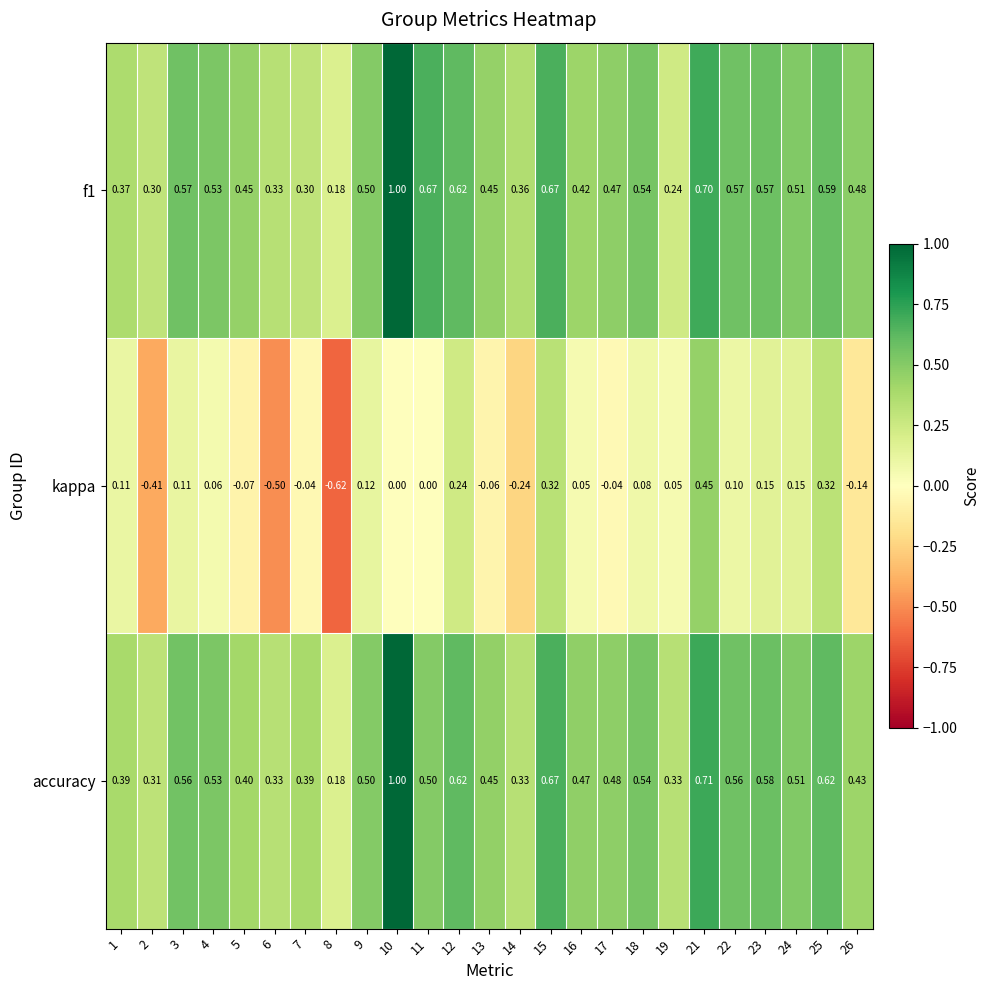

Which series has the widest spread of values?

kappa